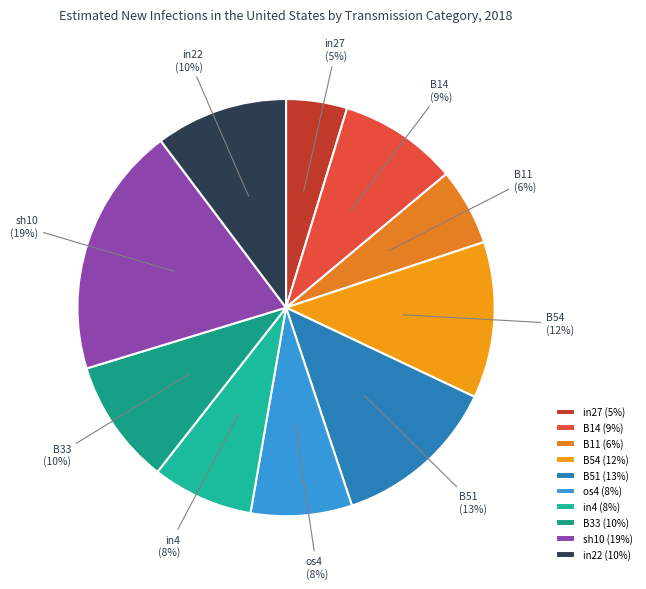

To the nearest percent, what percentage of the pie is B14?

9%